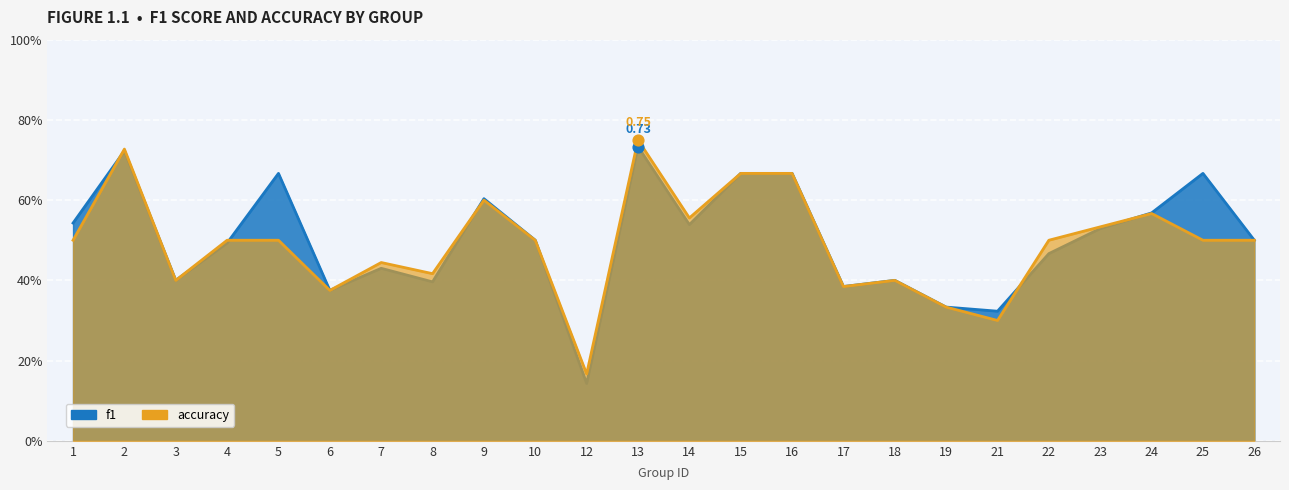

At which category is the sum across all series the highest?

13